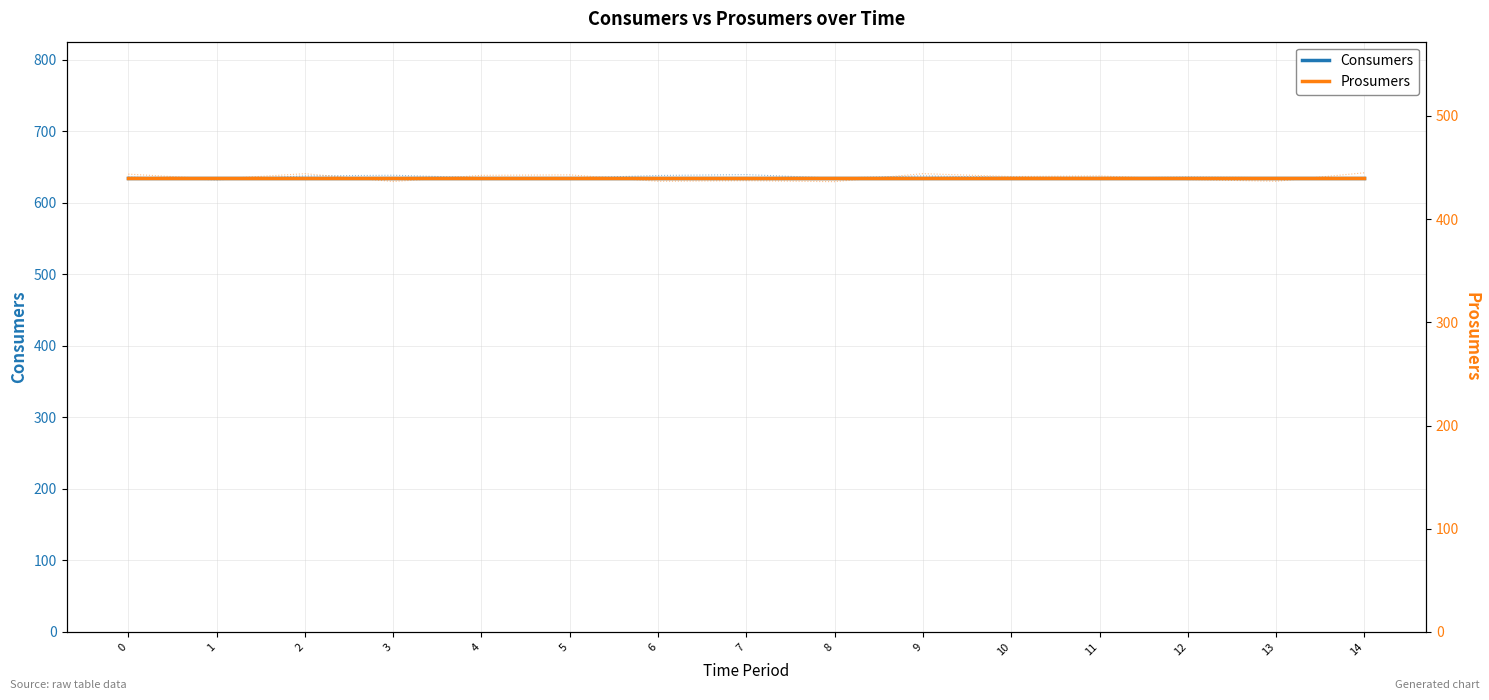

Does the chart display data point markers on the line(s)?

No